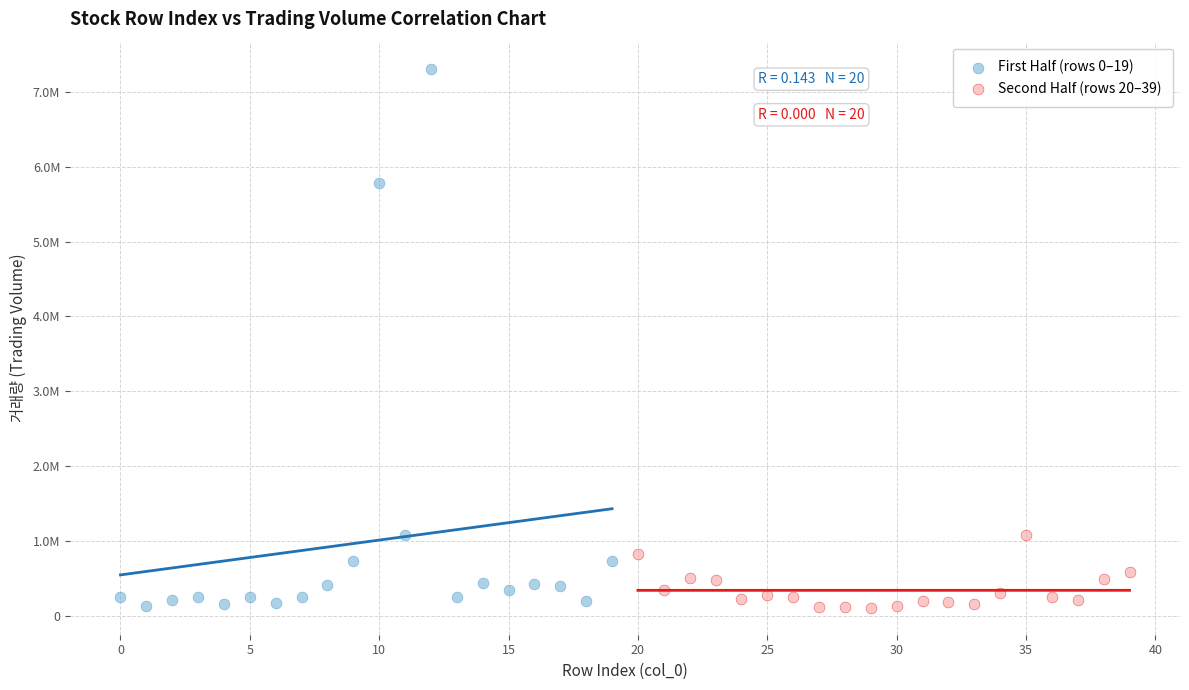

What are all the series names shown in the legend?

First Half (rows 0–19), Second Half (rows 20–39)